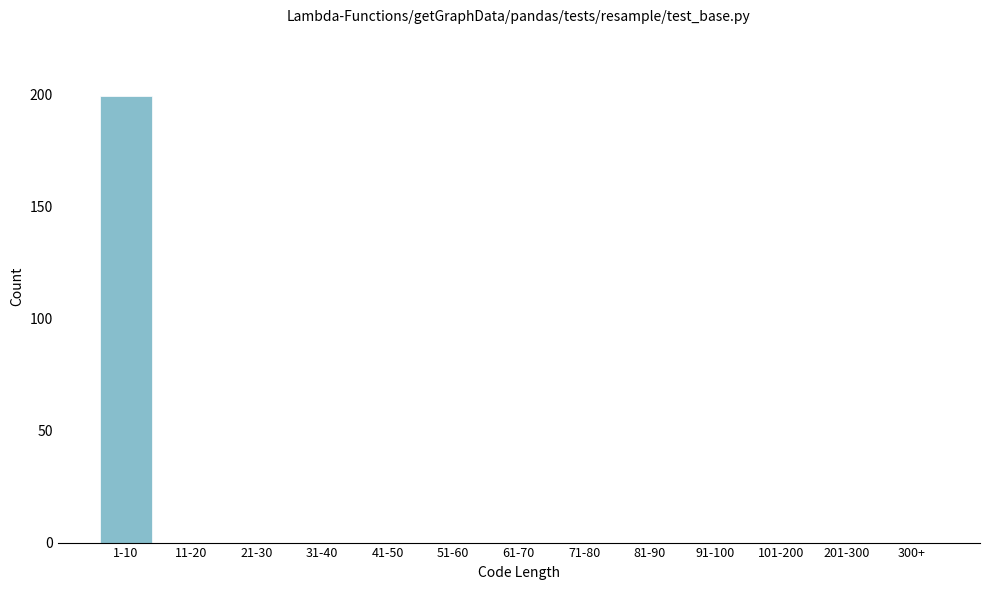

Reading left to right, what are all the values shown in this chart?

1-10=199	11-20=0	21-30=0	31-40=0	41-50=0	51-60=0	61-70=0	71-80=0	81-90=0	91-100=0	101-200=0	201-300=0	300+=0